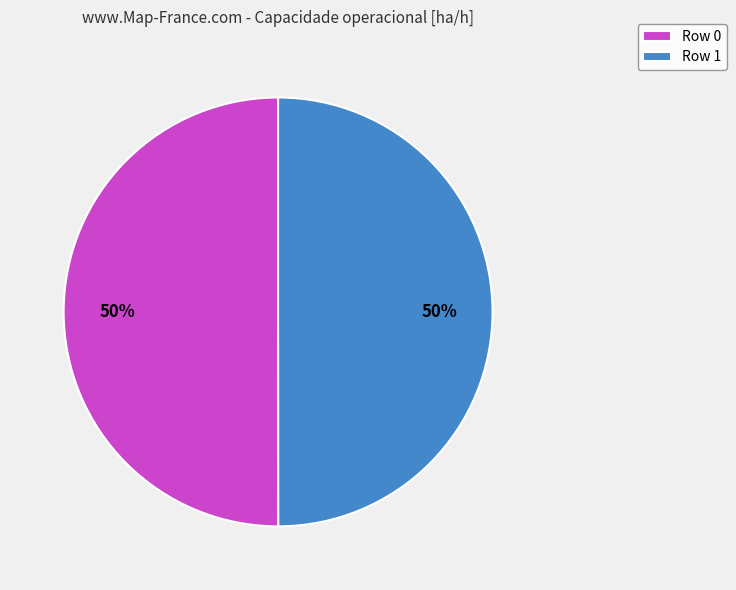

Is it true that Row 0 is 50% of the pie?

True